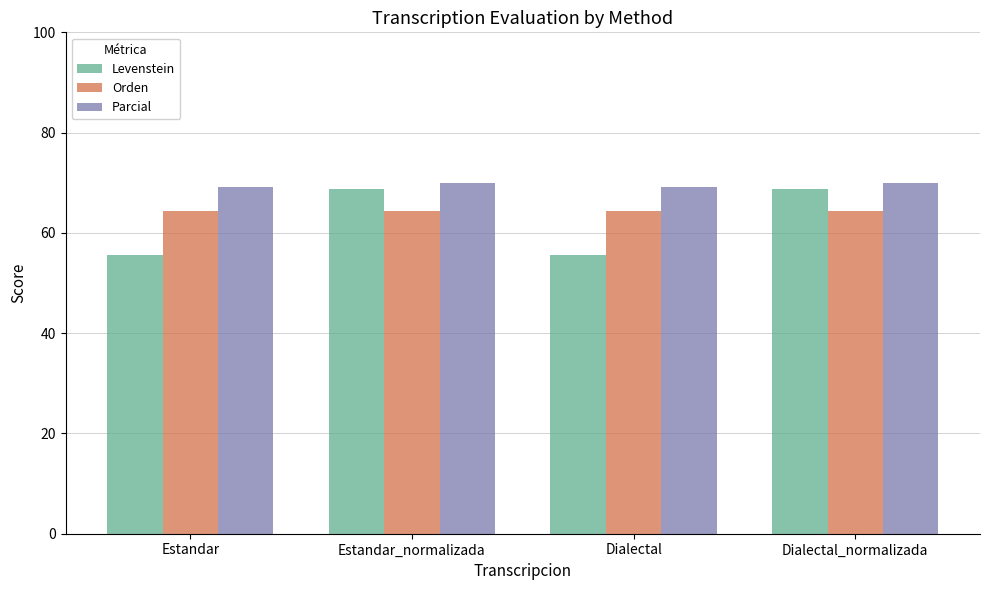

What is the maximum value shown in the chart?

70.0